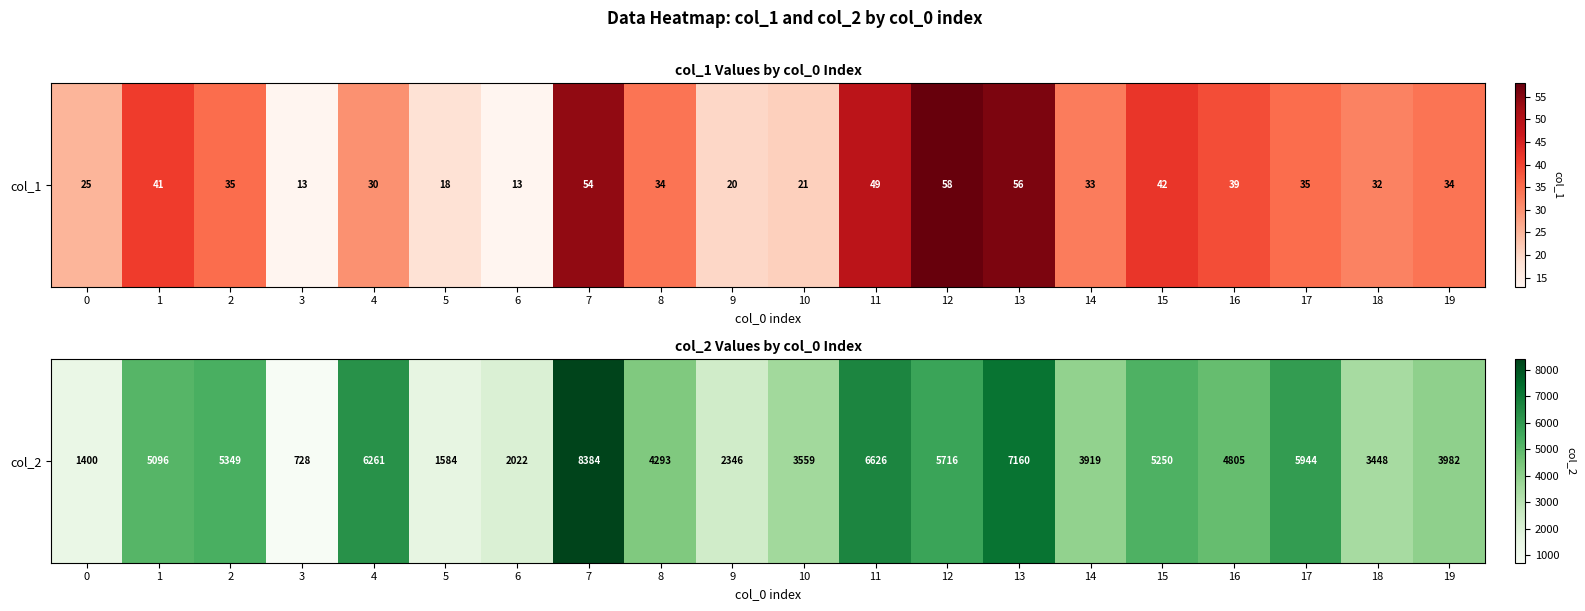

Where does the data first go above 4805?

1